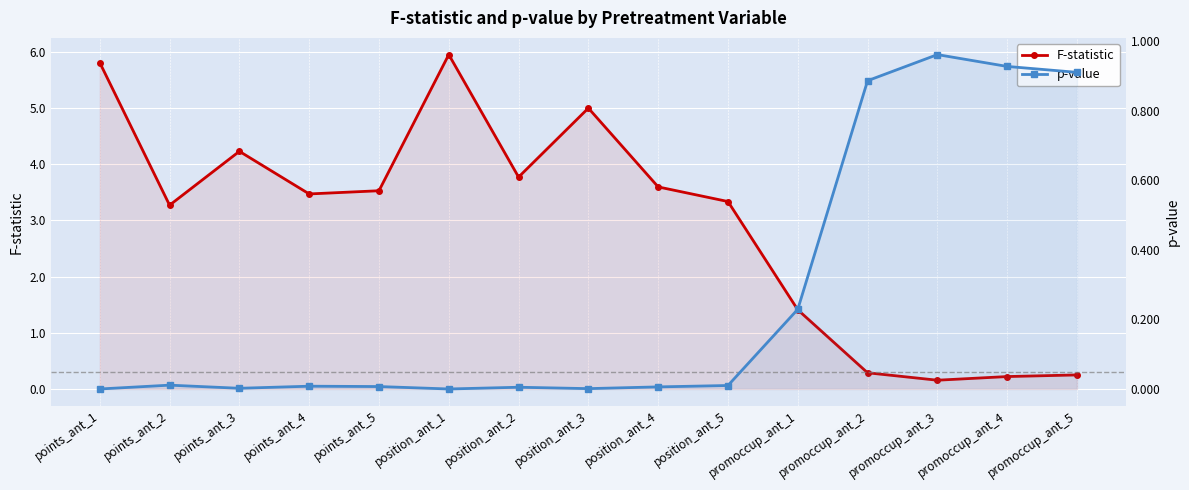

Which series ends up on top after the final intersection of p-value and F-statistic?

p-value